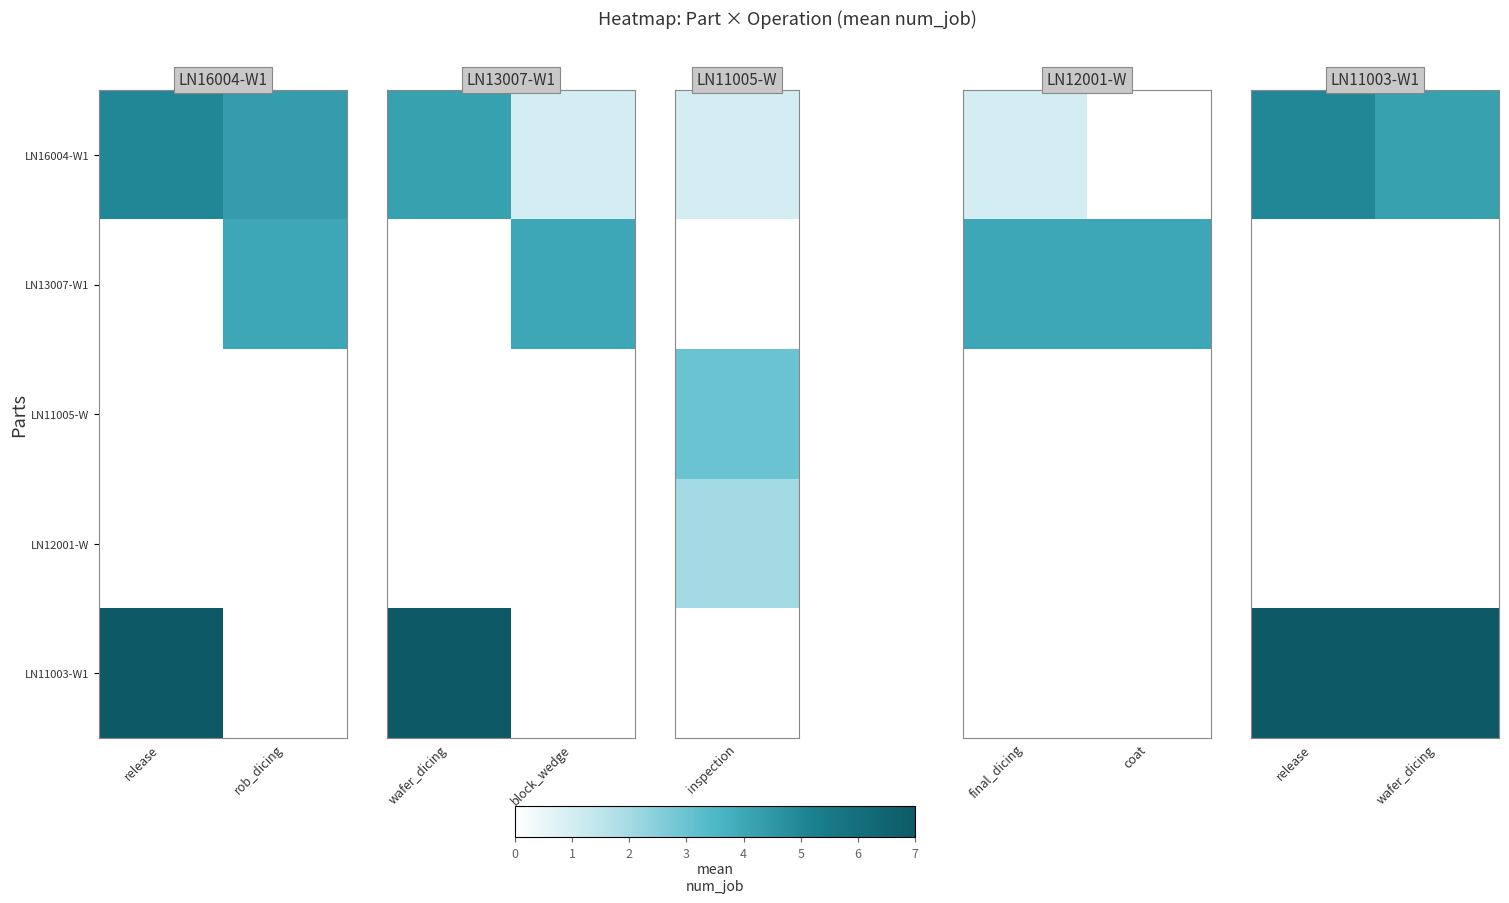

How many distinct data groups are displayed?

5